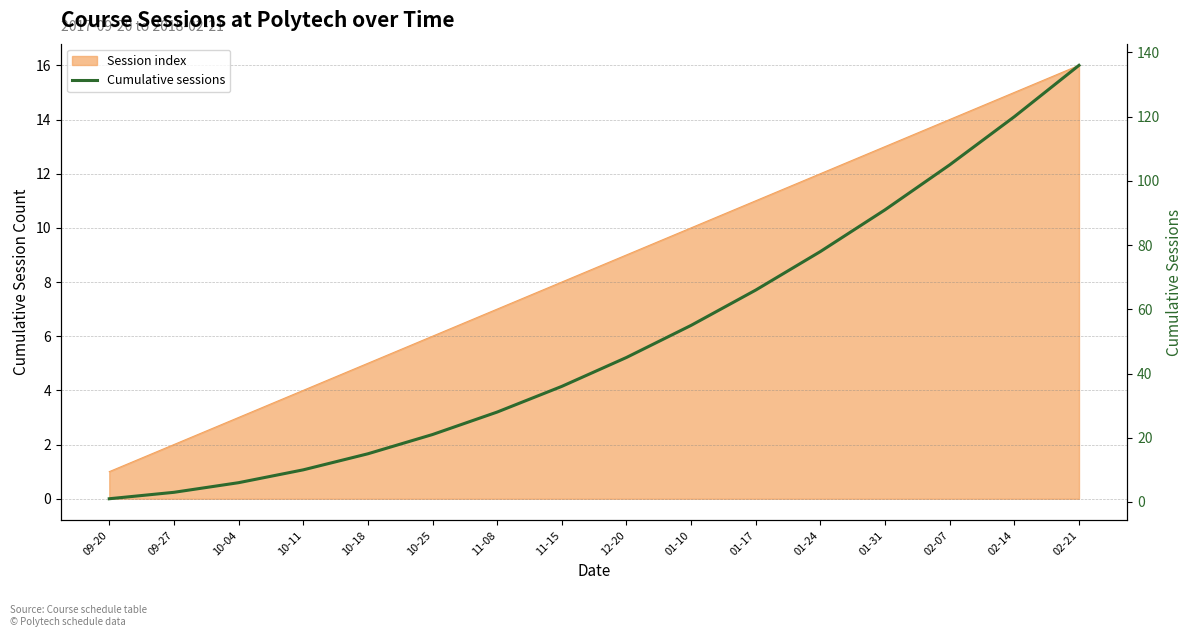

True or false: there are more than 0 points higher than both neighbors.

False